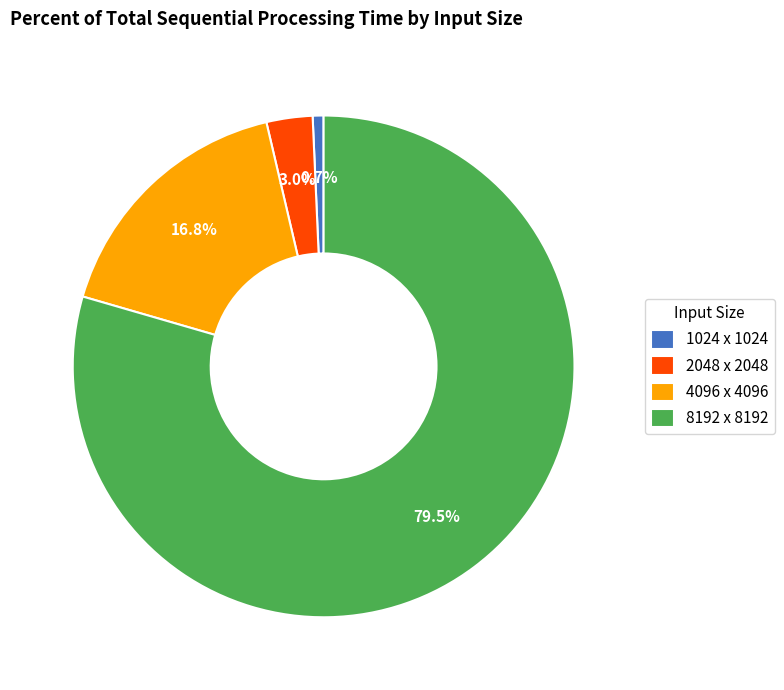

Do 4096 x 4096 and 2048 x 2048 together represent more than half of the pie?

No